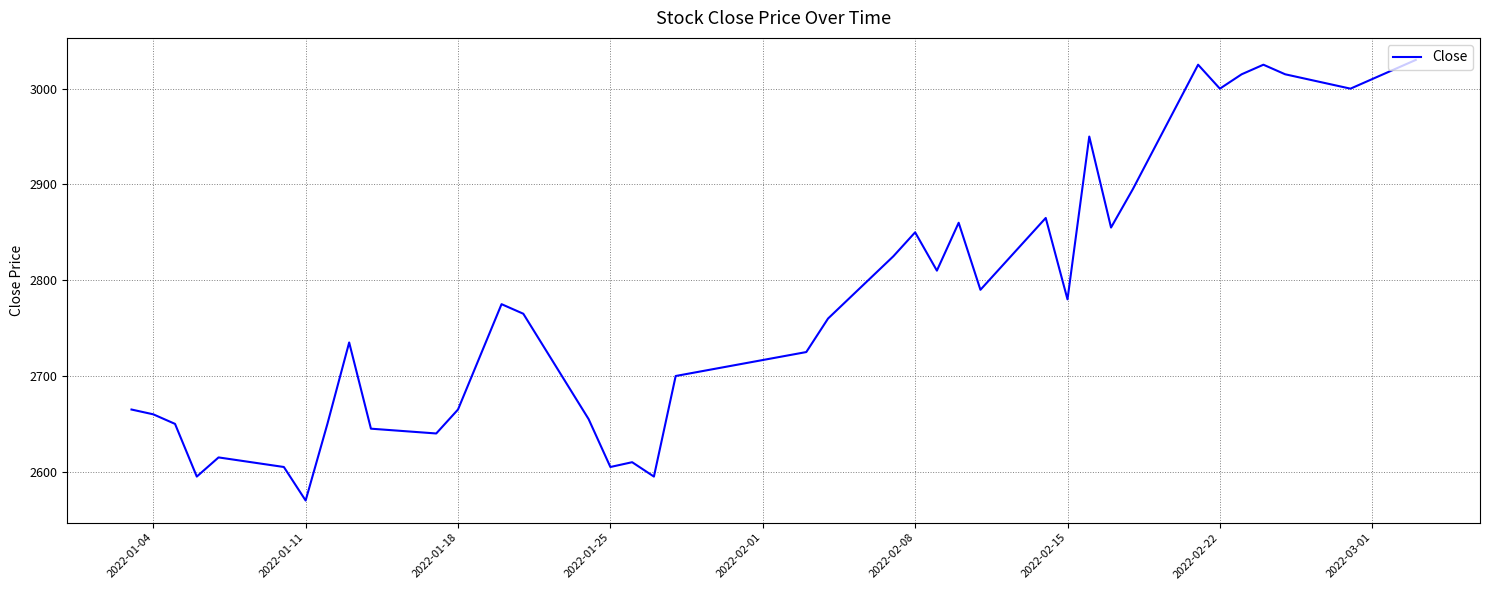

What is the average value?

2780